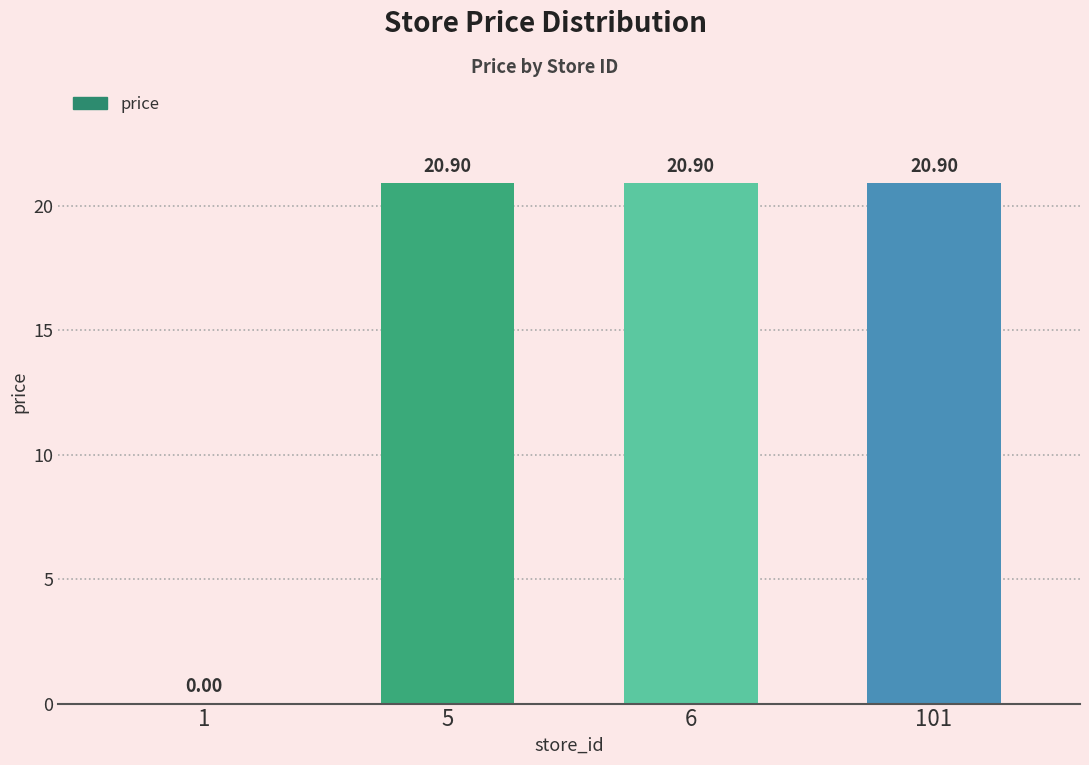

The chart shows a value of 10.2 at 6. True or false?

False